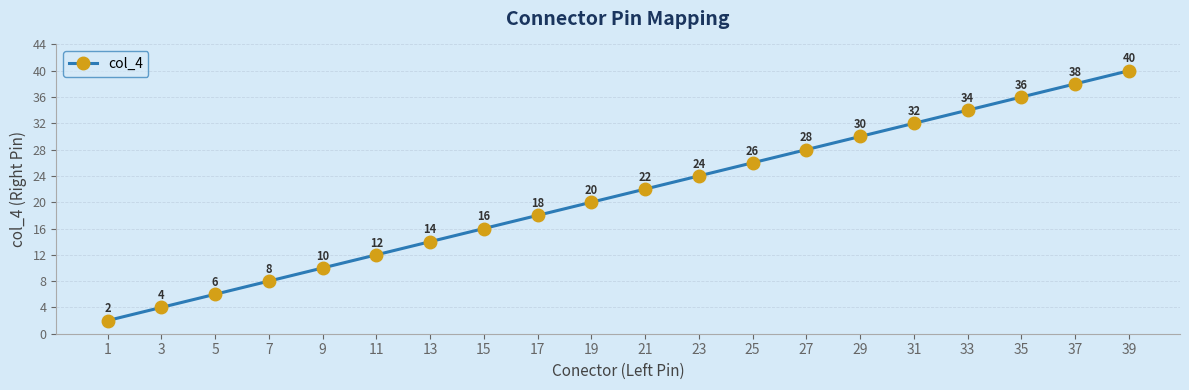

What is the value of the 7th point from the left?

14